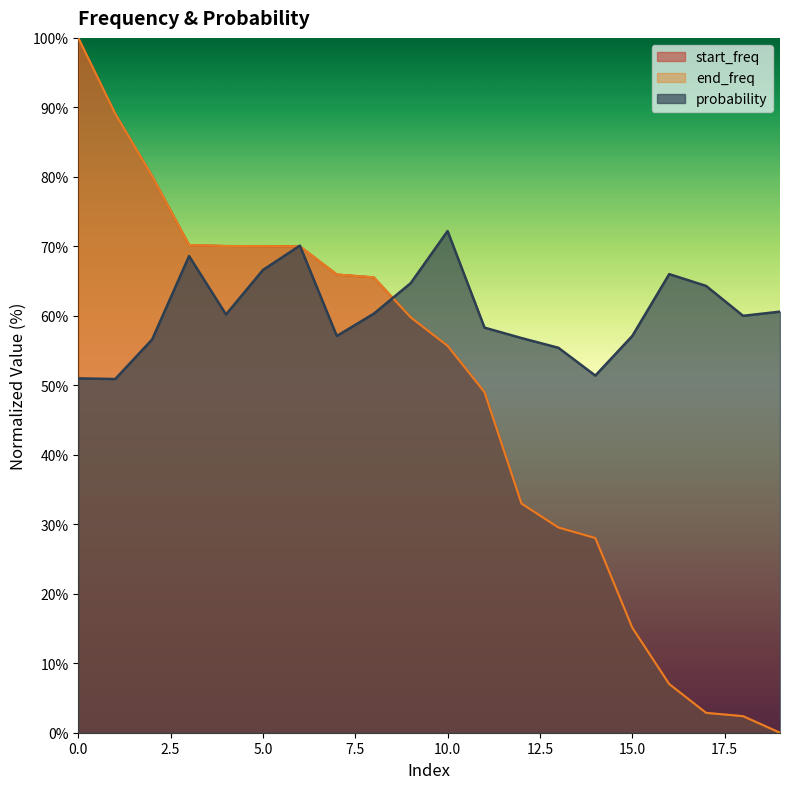

The end_freq series shows 48.7 at 2. True or false?

False